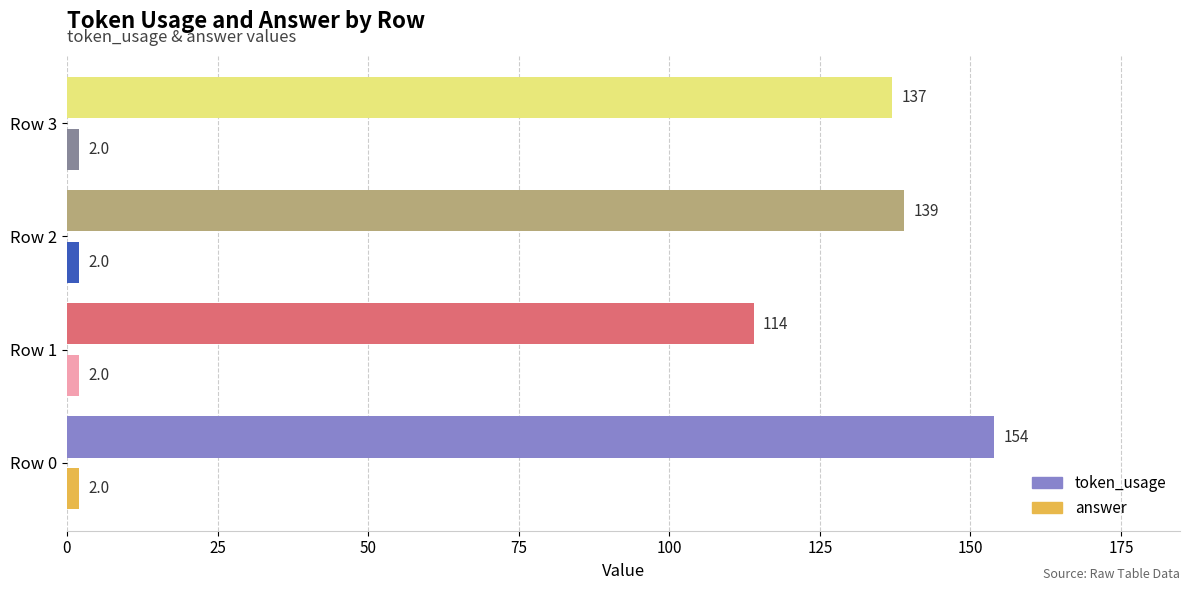

How many categories are shown in the chart?

4